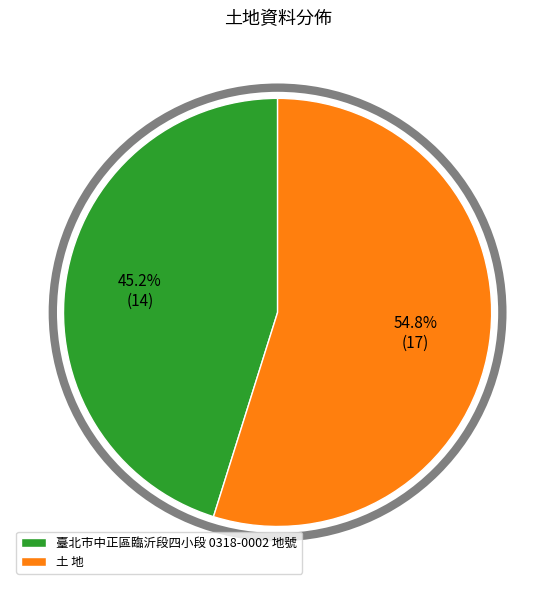

Is it true that 土 地 is 43% of the pie?

False